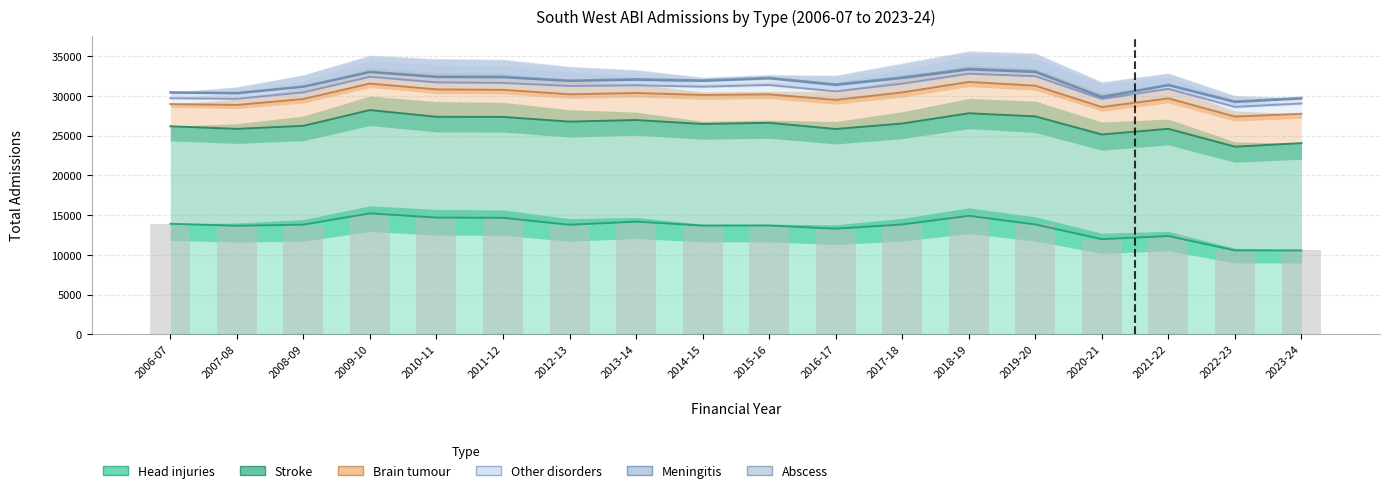

Reading right to left, transcribe all the data shown in this chart.

Head injuries: 10565	10565	12370	11975	13825	14915	13825	13294	13692	13688	14182	13785	14661	14693	15224	13800	13663	13914
Stroke: 24060	23610	25860	25145	27425	27815	26525	25836	26614	26469	26965	26766	27355	27373	28217	26236	25853	26182
Brain tumour: 27749	27400	29690	28600	31287	31758	30442	29504	30191	30122	30362	30202	30763	30821	31555	29615	28860	28972
Other disorders: 29054	28620	30885	29615	32479	32789	31546	30571	31377	31160	31336	31249	31634	31698	32408	30444	29638	29709
Meningitis: 29663	29217	31321	29826	32996	33310	32236	31368	32190	31868	32017	31867	32339	32367	32984	31140	30317	30402
Abscess: 29775	29318	31417	29921	33114	33445	32363	31469	32302	31981	32128	31950	32429	32452	33057	31198	30391	30485